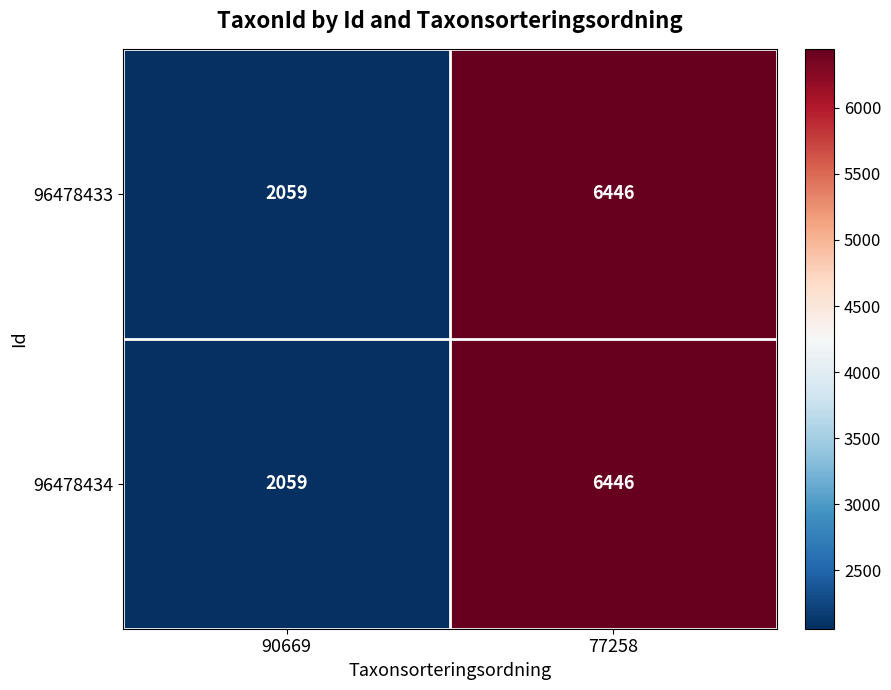

Where is 96478434 nearest to the value 4252?

90669